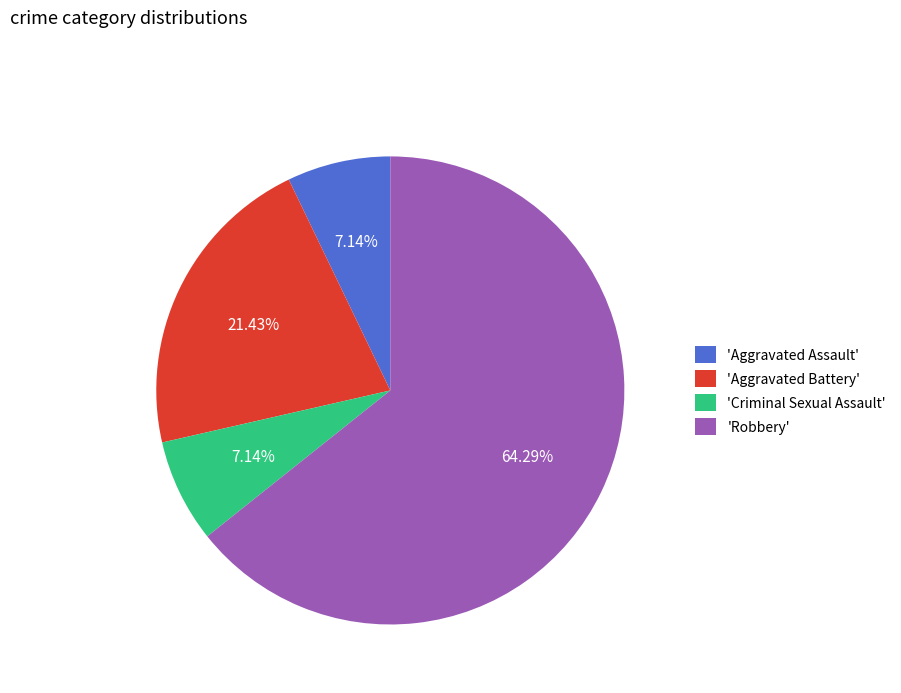

Do 'Aggravated Assault' and 'Aggravated Battery' together represent more than half of the pie?

No